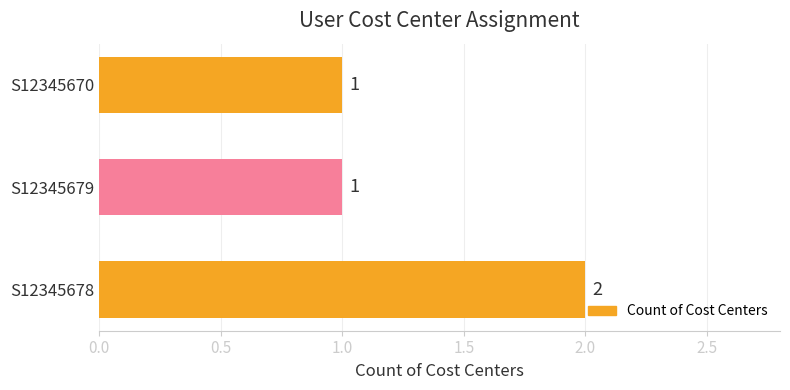

What is the difference between the maximum and second lowest values?

1